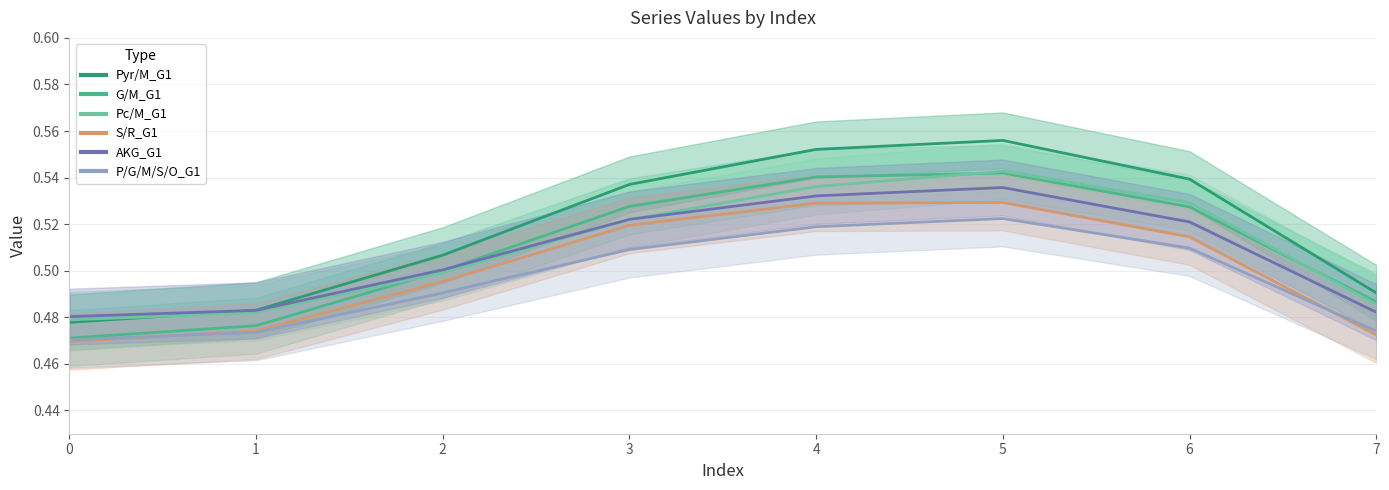

Reading left to right, what are all the values shown in this chart?

Pyr/M_G1: 0=0.5	1=0.5	2=0.5	3=0.5	4=0.6	5=0.6	6=0.6	7=0.5
G/M_G1: 0=0.5	1=0.5	2=0.5	3=0.5	4=0.5	5=0.5	6=0.6	7=0.5
Pc/M_G1: 0=0.5	1=0.5	2=0.5	3=0.5	4=0.5	5=0.5	6=0.6	7=0.5
S/R_G1: 0=0.5	1=0.5	2=0.5	3=0.5	4=0.5	5=0.5	6=0.5	7=0.4
AKG_G1: 0=0.5	1=0.5	2=0.5	3=0.5	4=0.5	5=0.5	6=0.5	7=0.5
P/G/M/S/O_G1: 0=0.5	1=0.5	2=0.5	3=0.5	4=0.5	5=0.5	6=0.5	7=0.5